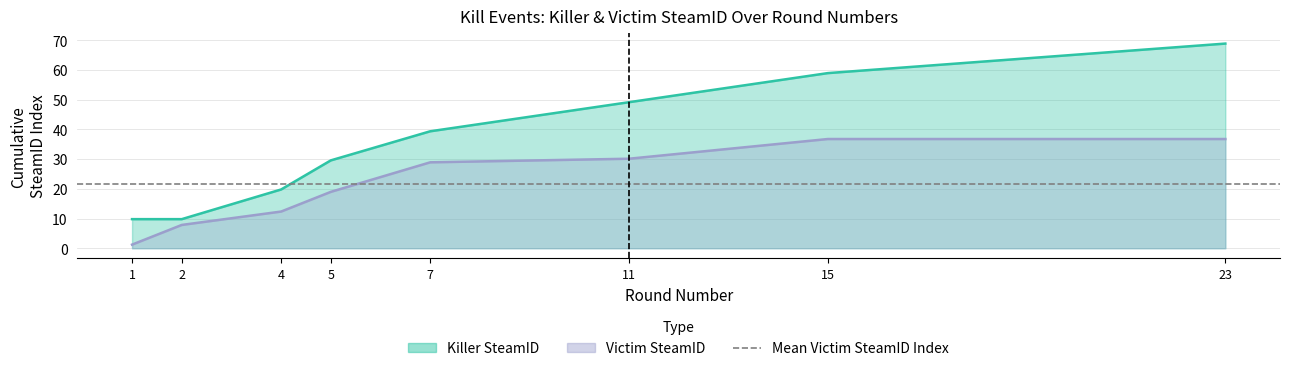

What is the minimum value shown in the chart?

1.2